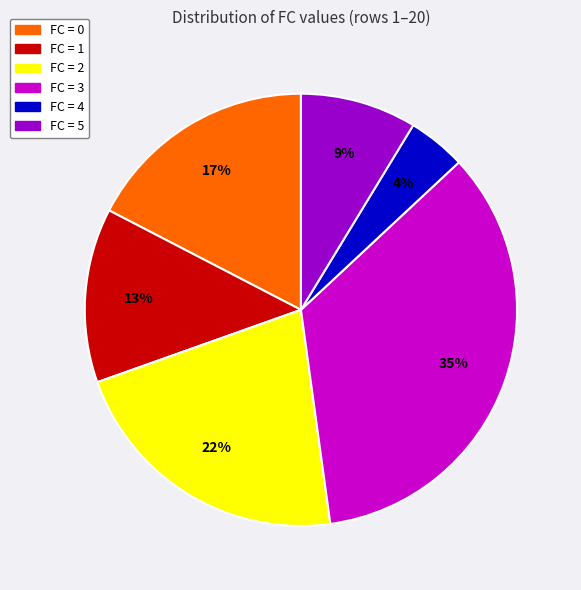

True or false: FC = 4 accounts for 4% of the total.

True